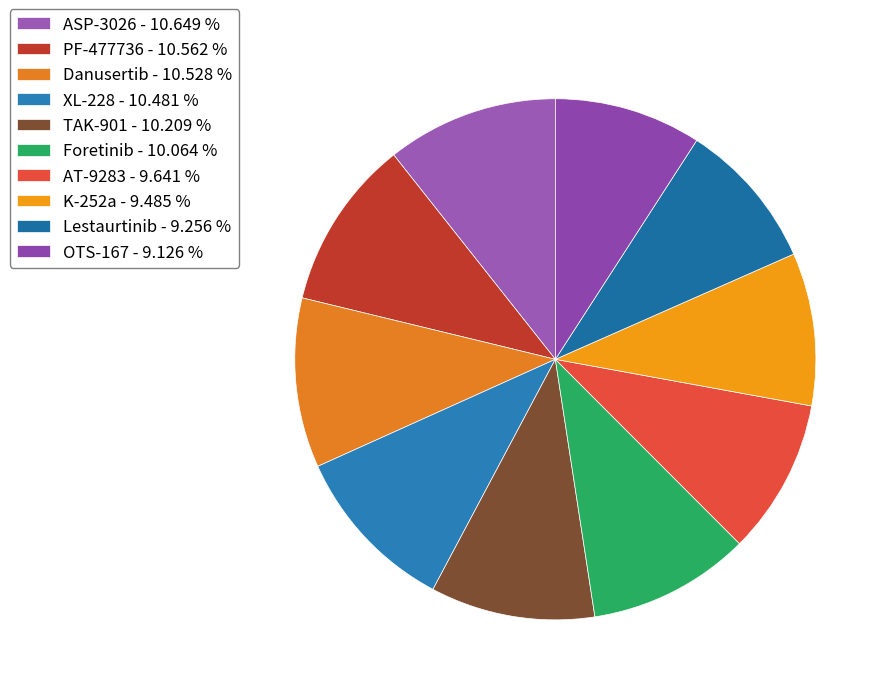

How many slices are in this pie chart?

10